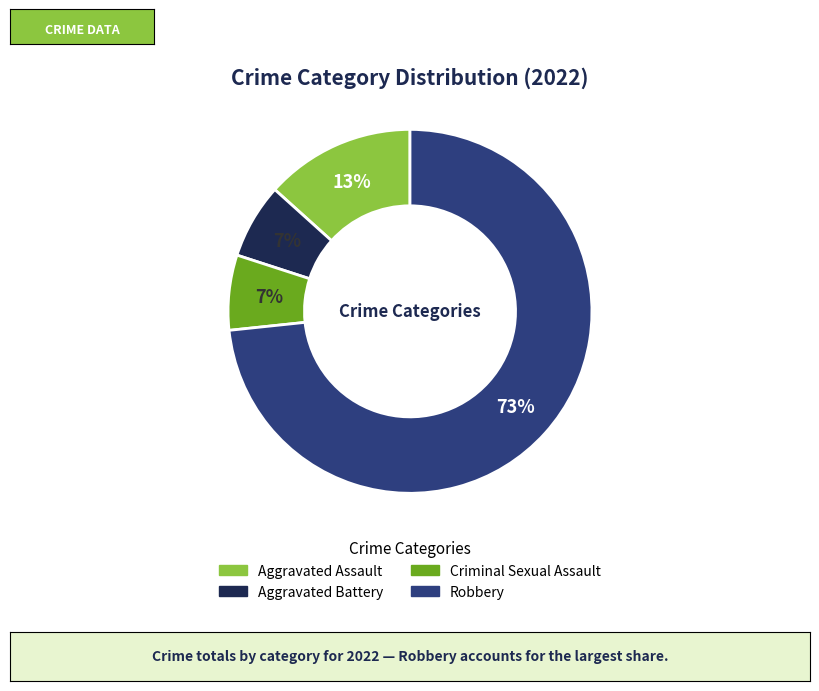

To the nearest percent, what portion does Aggravated Assault represent?

13%